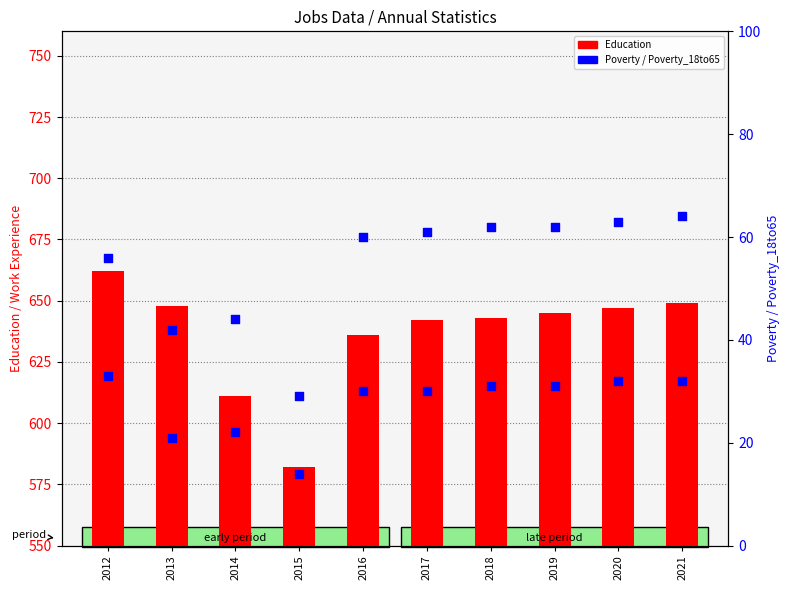

At which category is the sum across all series the highest?

2012